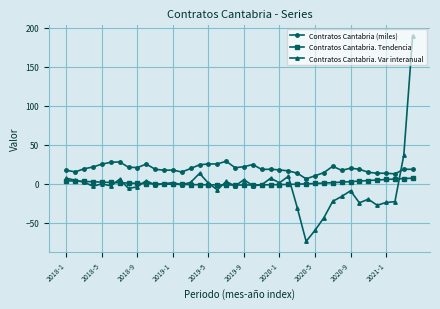

What is the minimum value shown in the chart?

-73.8